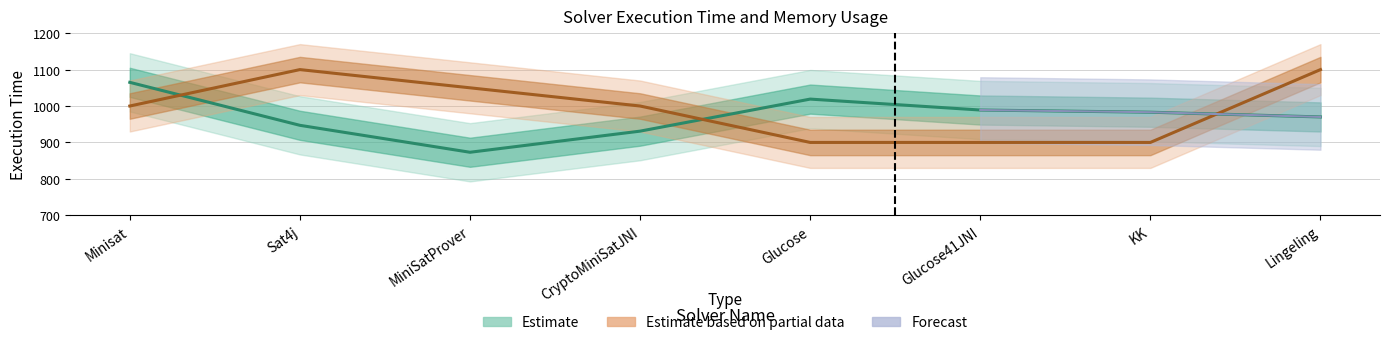

At which label is Execution Time closest to 969?

Lingeling